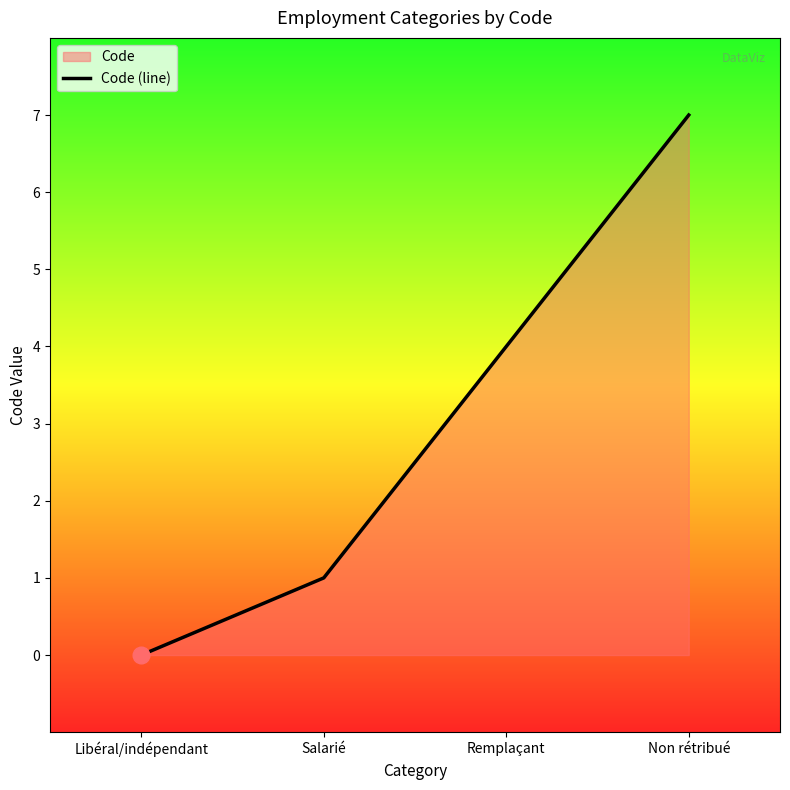

True or false: there are more than 0 points higher than both neighbors.

False